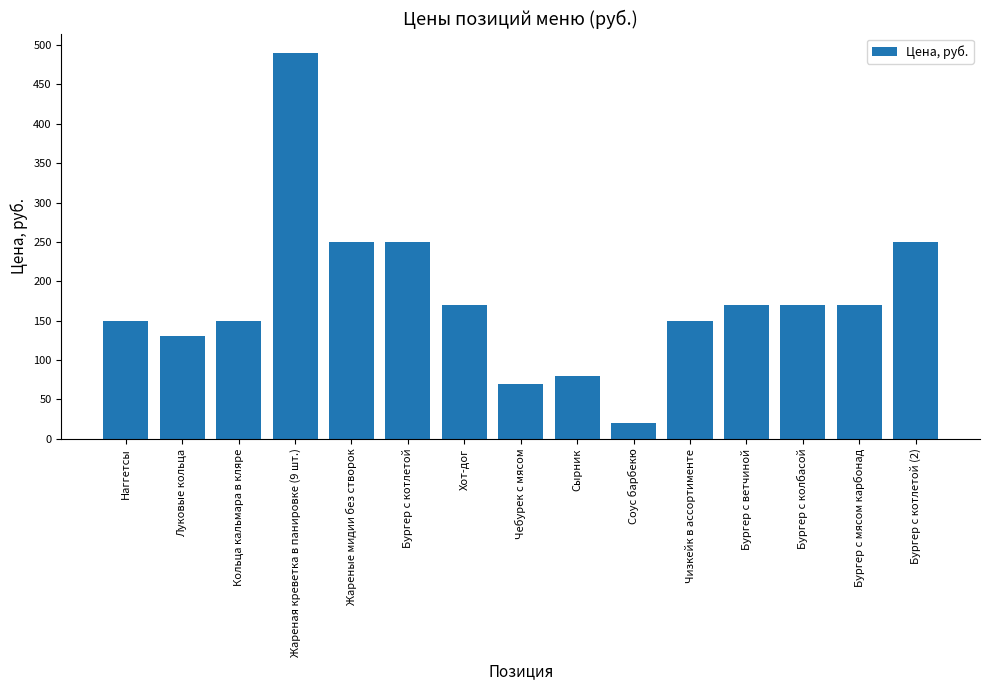

Are the bars horizontal?

No